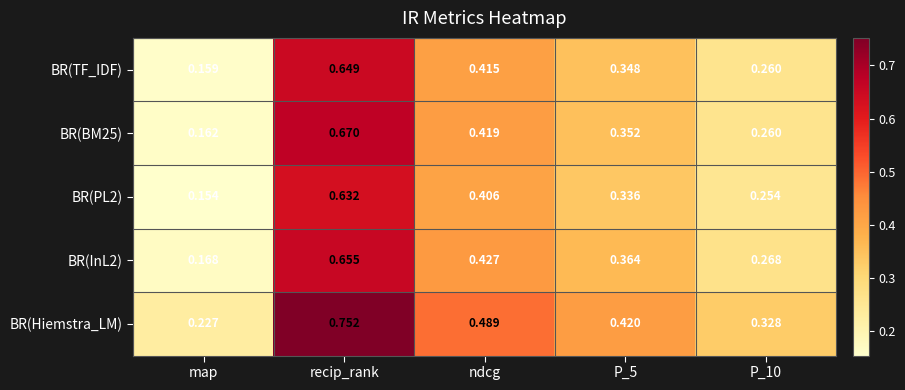

At which label is BR(PL2) closest to 0?

map